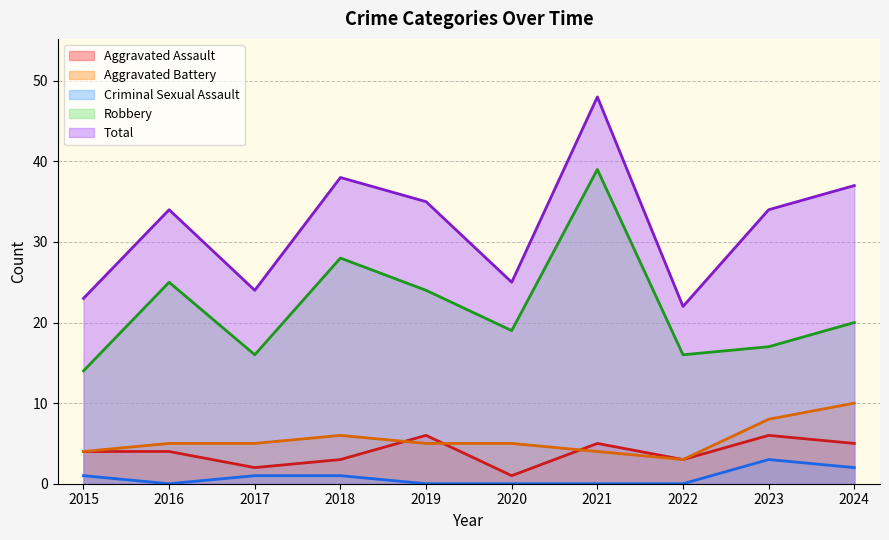

At which label does Aggravated Assault reach its peak?

2019